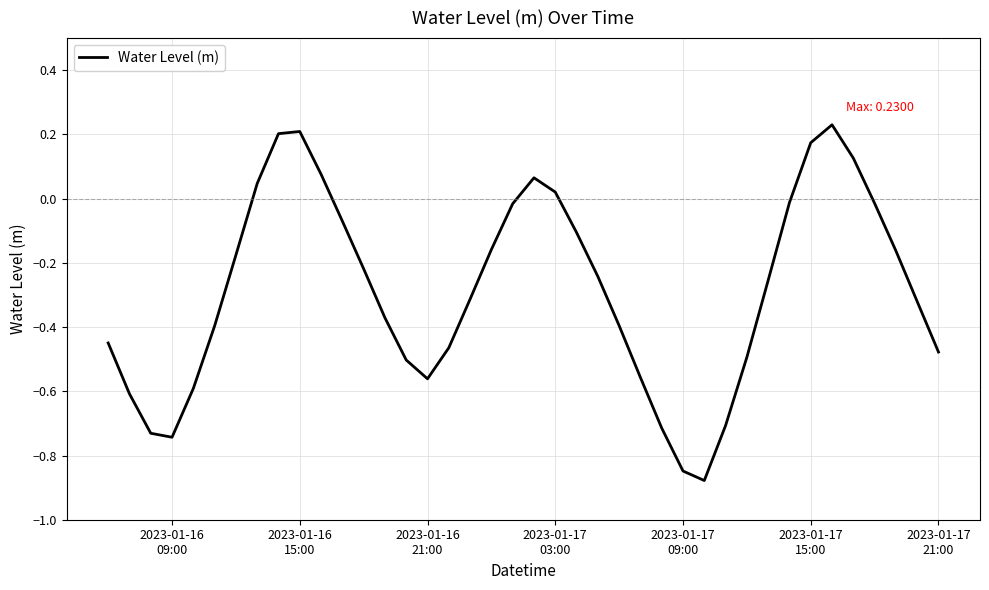

What is the difference between the maximum and minimum values?

1.1